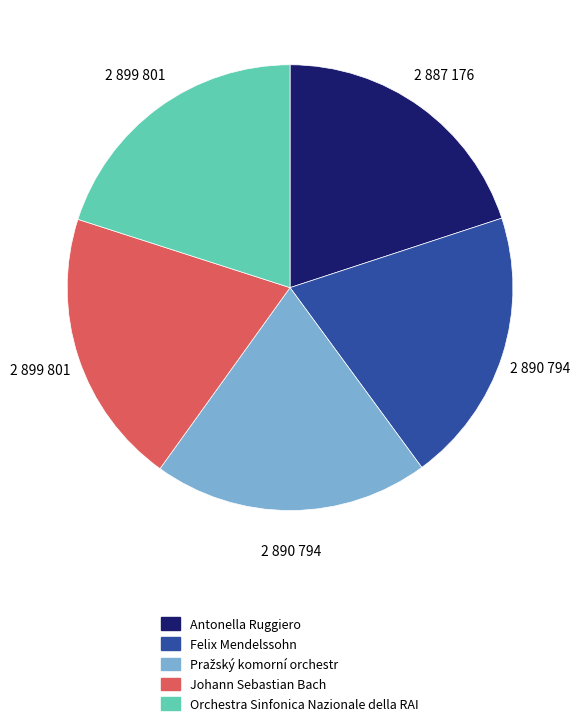

Is there any slice that represents more than half of the pie?

No